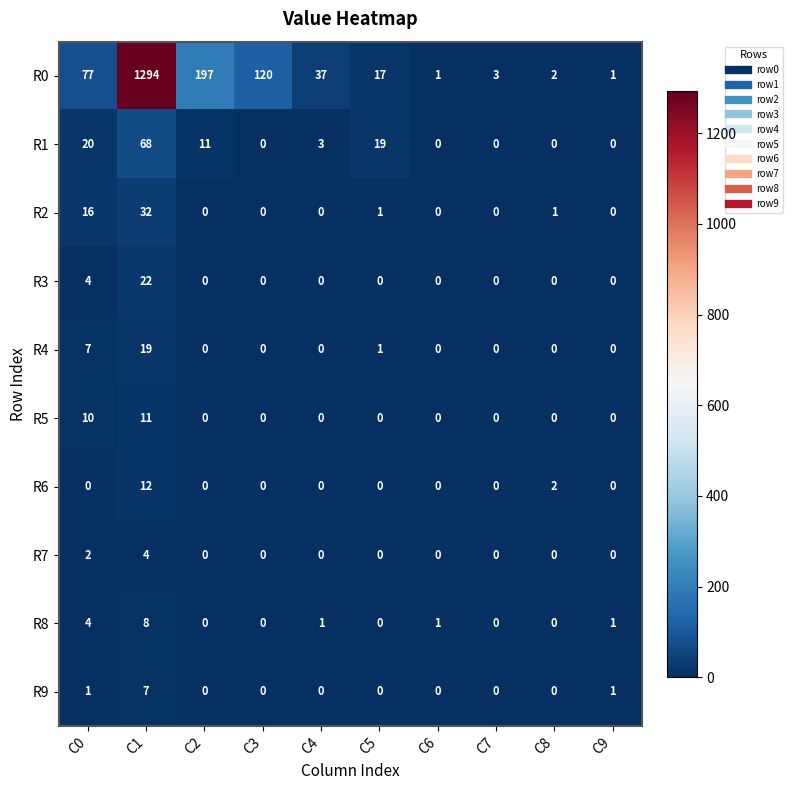

Is the value of R3 at C9 greater than the value of R1 at C1?

No